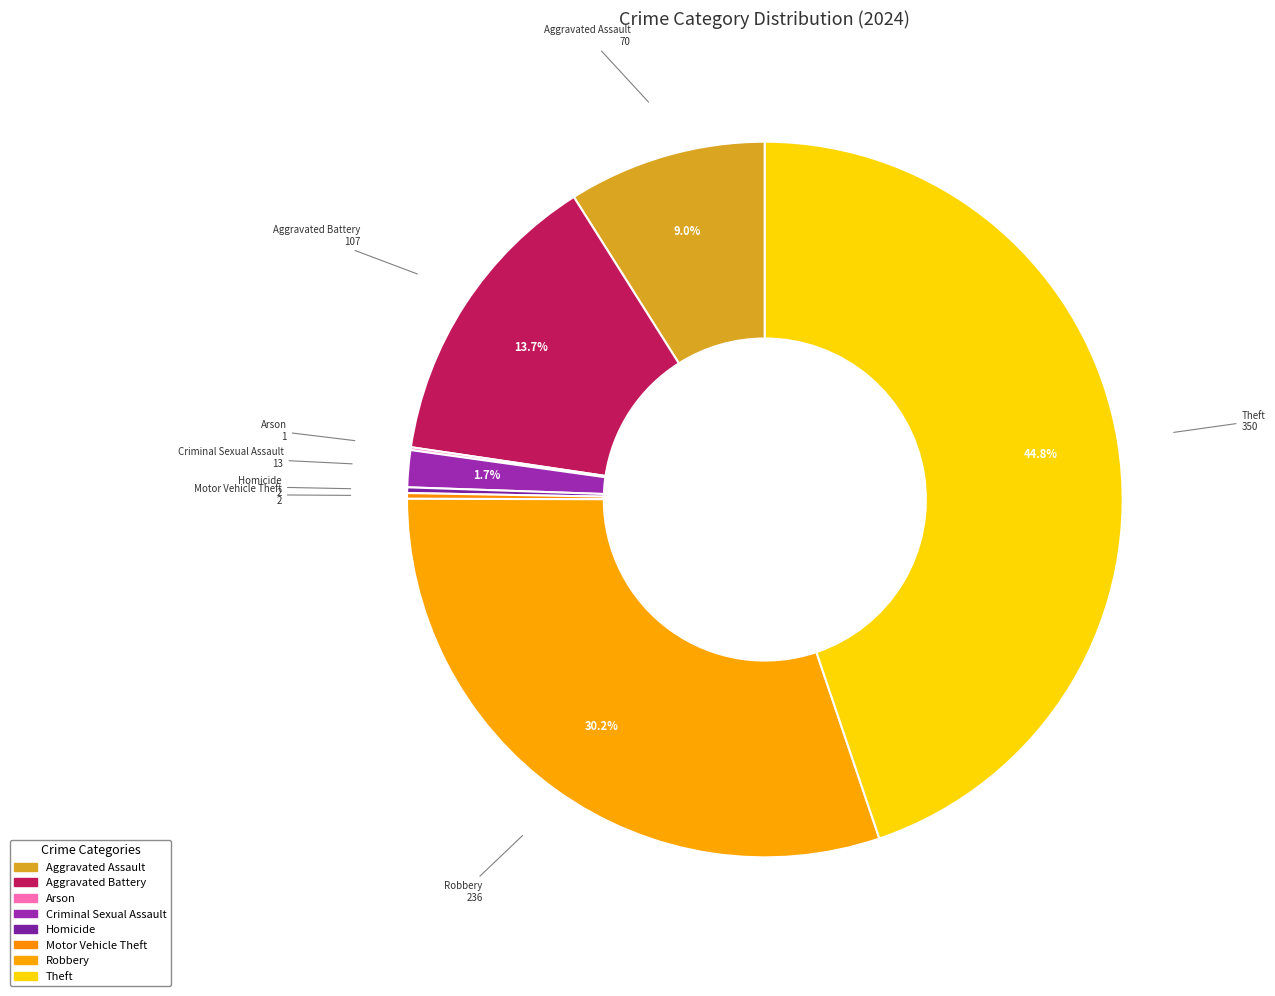

What is the total percentage of Criminal Sexual Assault and Aggravated Battery?

15.4%